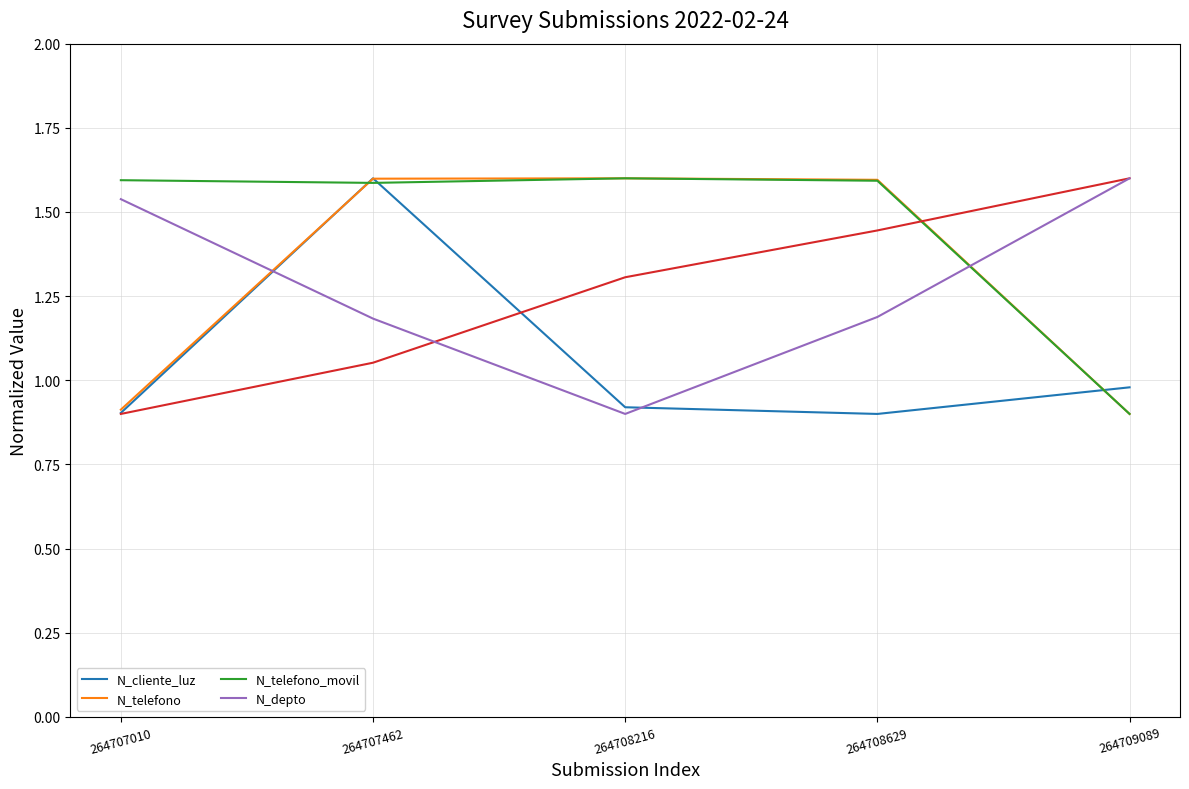

At which category does N_telefono_movil reach its first local peak?

264708216